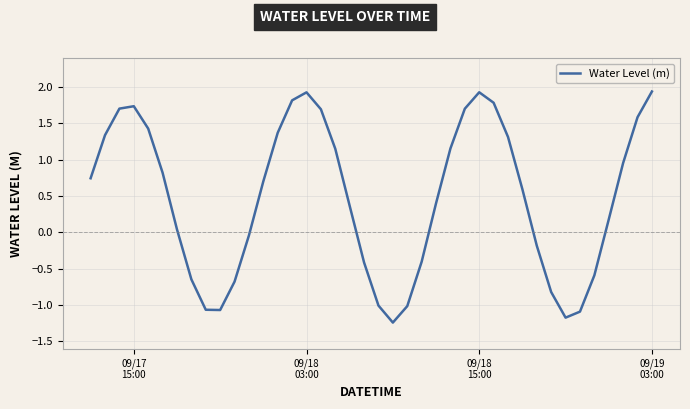

What is the maximum value shown in the chart?

1.9